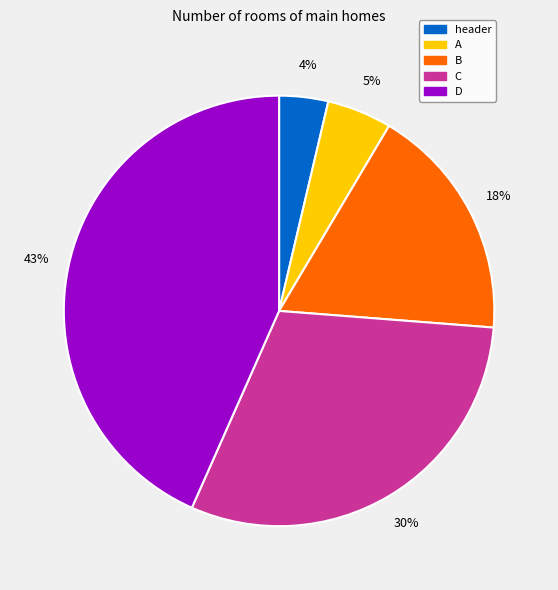

Do header and B together represent more than half of the pie?

No